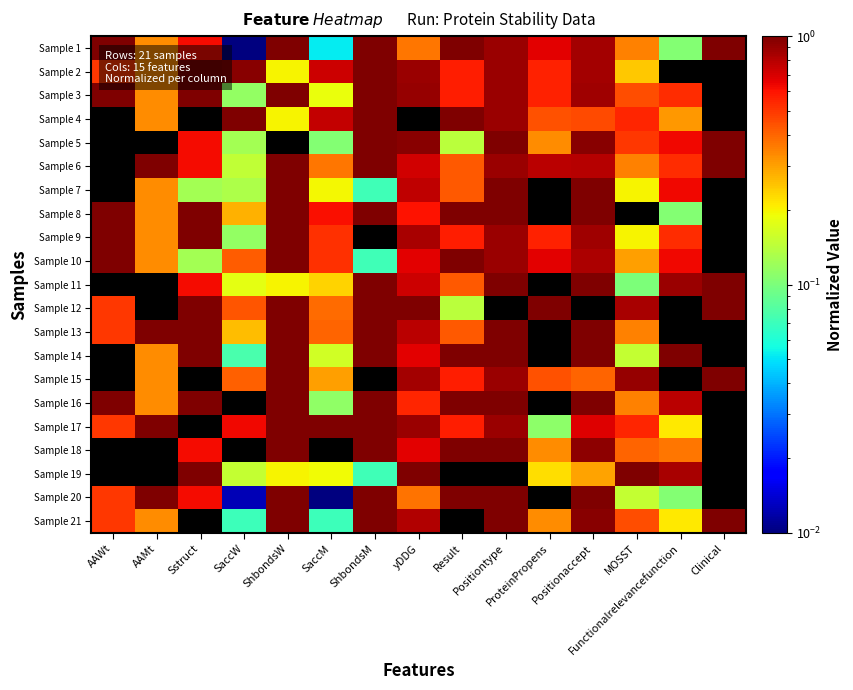

Reading left to right, what are all the values shown in this chart?

Sample 1: AAWt=1.0	AAMt=0.3	Sstruct=0.6	SaccW=0.0	ShbondsW=1.0	SaccM=0.1	ShbondsM=1.0	yDDG=0.4	Result=1.0	Positiontype=0.9	ProteinPropens=0.7	Positionaccept=0.9	MOSST=0.3	Functionalrelevancefunction=0.1	Clinical=1.0
Sample 2: AAWt=0.5	AAMt=0.3	Sstruct=1.0	SaccW=1.0	ShbondsW=0.2	SaccM=0.7	ShbondsM=1.0	yDDG=0.9	Result=0.6	Positiontype=0.9	ProteinPropens=0.6	Positionaccept=0.9	MOSST=0.2	Functionalrelevancefunction=0.0	Clinical=0.0
Sample 3: AAWt=1.0	AAMt=0.3	Sstruct=1.0	SaccW=0.1	ShbondsW=1.0	SaccM=0.2	ShbondsM=1.0	yDDG=0.9	Result=0.6	Positiontype=0.9	ProteinPropens=0.6	Positionaccept=0.9	MOSST=0.4	Functionalrelevancefunction=0.5	Clinical=0.0
Sample 4: AAWt=0.0	AAMt=0.3	Sstruct=0.0	SaccW=1.0	ShbondsW=0.2	SaccM=0.8	ShbondsM=1.0	yDDG=0.0	Result=1.0	Positiontype=0.9	ProteinPropens=0.4	Positionaccept=0.5	MOSST=0.5	Functionalrelevancefunction=0.3	Clinical=0.0
Sample 5: AAWt=0.0	AAMt=0.0	Sstruct=0.6	SaccW=0.1	ShbondsW=0.0	SaccM=0.1	ShbondsM=1.0	yDDG=1.0	Result=0.1	Positiontype=1.0	ProteinPropens=0.3	Positionaccept=1.0	MOSST=0.5	Functionalrelevancefunction=0.6	Clinical=1.0
Sample 6: AAWt=0.0	AAMt=1.0	Sstruct=0.6	SaccW=0.1	ShbondsW=1.0	SaccM=0.4	ShbondsM=1.0	yDDG=0.7	Result=0.4	Positiontype=0.9	ProteinPropens=0.8	Positionaccept=0.8	MOSST=0.3	Functionalrelevancefunction=0.5	Clinical=1.0
Sample 7: AAWt=0.0	AAMt=0.3	Sstruct=0.1	SaccW=0.1	ShbondsW=1.0	SaccM=0.2	ShbondsM=0.1	yDDG=0.8	Result=0.4	Positiontype=1.0	ProteinPropens=0.0	Positionaccept=1.0	MOSST=0.2	Functionalrelevancefunction=0.6	Clinical=0.0
Sample 8: AAWt=1.0	AAMt=0.3	Sstruct=1.0	SaccW=0.3	ShbondsW=1.0	SaccM=0.6	ShbondsM=1.0	yDDG=0.6	Result=1.0	Positiontype=1.0	ProteinPropens=0.0	Positionaccept=1.0	MOSST=0.0	Functionalrelevancefunction=0.1	Clinical=0.0
Sample 9: AAWt=1.0	AAMt=0.3	Sstruct=1.0	SaccW=0.1	ShbondsW=1.0	SaccM=0.5	ShbondsM=0.0	yDDG=0.8	Result=0.6	Positiontype=0.9	ProteinPropens=0.6	Positionaccept=0.9	MOSST=0.2	Functionalrelevancefunction=0.5	Clinical=0.0
Sample 10: AAWt=1.0	AAMt=0.3	Sstruct=0.1	SaccW=0.4	ShbondsW=1.0	SaccM=0.5	ShbondsM=0.1	yDDG=0.7	Result=1.0	Positiontype=0.9	ProteinPropens=0.7	Positionaccept=0.8	MOSST=0.3	Functionalrelevancefunction=0.6	Clinical=0.0
Sample 11: AAWt=0.0	AAMt=0.0	Sstruct=0.6	SaccW=0.2	ShbondsW=0.2	SaccM=0.2	ShbondsM=1.0	yDDG=0.7	Result=0.4	Positiontype=1.0	ProteinPropens=0.0	Positionaccept=1.0	MOSST=0.1	Functionalrelevancefunction=0.9	Clinical=1.0
Sample 12: AAWt=0.5	AAMt=0.0	Sstruct=1.0	SaccW=0.4	ShbondsW=1.0	SaccM=0.4	ShbondsM=1.0	yDDG=1.0	Result=0.1	Positiontype=0.0	ProteinPropens=1.0	Positionaccept=0.0	MOSST=0.8	Functionalrelevancefunction=0.0	Clinical=1.0
Sample 13: AAWt=0.5	AAMt=1.0	Sstruct=1.0	SaccW=0.3	ShbondsW=1.0	SaccM=0.4	ShbondsM=1.0	yDDG=0.8	Result=0.4	Positiontype=1.0	ProteinPropens=0.0	Positionaccept=1.0	MOSST=0.3	Functionalrelevancefunction=0.0	Clinical=0.0
Sample 14: AAWt=0.0	AAMt=0.3	Sstruct=1.0	SaccW=0.1	ShbondsW=1.0	SaccM=0.2	ShbondsM=1.0	yDDG=0.7	Result=1.0	Positiontype=1.0	ProteinPropens=0.0	Positionaccept=1.0	MOSST=0.1	Functionalrelevancefunction=1.0	Clinical=0.0
Sample 15: AAWt=0.0	AAMt=0.3	Sstruct=0.0	SaccW=0.4	ShbondsW=1.0	SaccM=0.3	ShbondsM=0.0	yDDG=0.9	Result=0.6	Positiontype=0.9	ProteinPropens=0.4	Positionaccept=0.4	MOSST=0.9	Functionalrelevancefunction=0.0	Clinical=1.0
Sample 16: AAWt=1.0	AAMt=0.3	Sstruct=1.0	SaccW=0.0	ShbondsW=1.0	SaccM=0.1	ShbondsM=1.0	yDDG=0.6	Result=1.0	Positiontype=1.0	ProteinPropens=0.0	Positionaccept=1.0	MOSST=0.3	Functionalrelevancefunction=0.8	Clinical=0.0
Sample 17: AAWt=0.5	AAMt=1.0	Sstruct=0.0	SaccW=0.6	ShbondsW=1.0	SaccM=1.0	ShbondsM=1.0	yDDG=0.9	Result=0.6	Positiontype=0.9	ProteinPropens=0.1	Positionaccept=0.7	MOSST=0.5	Functionalrelevancefunction=0.2	Clinical=0.0
Sample 18: AAWt=0.0	AAMt=0.0	Sstruct=0.6	SaccW=0.0	ShbondsW=1.0	SaccM=0.0	ShbondsM=1.0	yDDG=0.7	Result=1.0	Positiontype=1.0	ProteinPropens=0.3	Positionaccept=0.9	MOSST=0.4	Functionalrelevancefunction=0.4	Clinical=0.0
Sample 19: AAWt=0.0	AAMt=0.0	Sstruct=1.0	SaccW=0.1	ShbondsW=0.2	SaccM=0.2	ShbondsM=0.1	yDDG=1.0	Result=0.0	Positiontype=0.0	ProteinPropens=0.2	Positionaccept=0.3	MOSST=1.0	Functionalrelevancefunction=0.8	Clinical=0.0
Sample 20: AAWt=0.5	AAMt=1.0	Sstruct=0.6	SaccW=0.0	ShbondsW=1.0	SaccM=0.0	ShbondsM=1.0	yDDG=0.4	Result=1.0	Positiontype=1.0	ProteinPropens=0.0	Positionaccept=1.0	MOSST=0.1	Functionalrelevancefunction=0.1	Clinical=0.0
Sample 21: AAWt=0.5	AAMt=0.3	Sstruct=0.0	SaccW=0.1	ShbondsW=1.0	SaccM=0.1	ShbondsM=1.0	yDDG=0.8	Result=0.0	Positiontype=1.0	ProteinPropens=0.3	Positionaccept=1.0	MOSST=0.4	Functionalrelevancefunction=0.2	Clinical=1.0